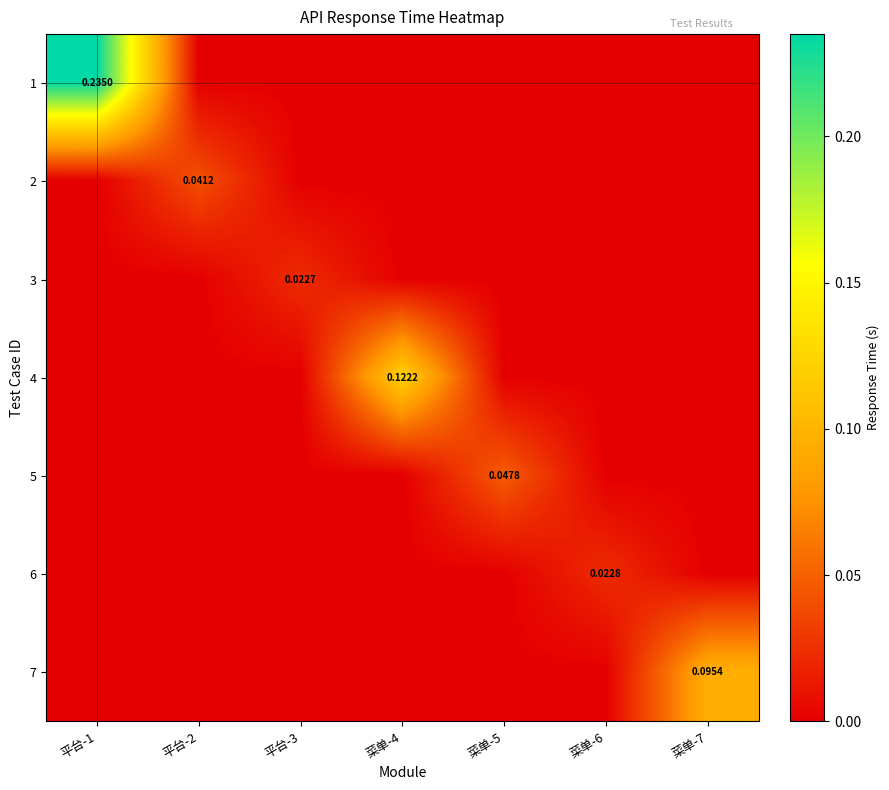

Which series has the widest spread of values?

1